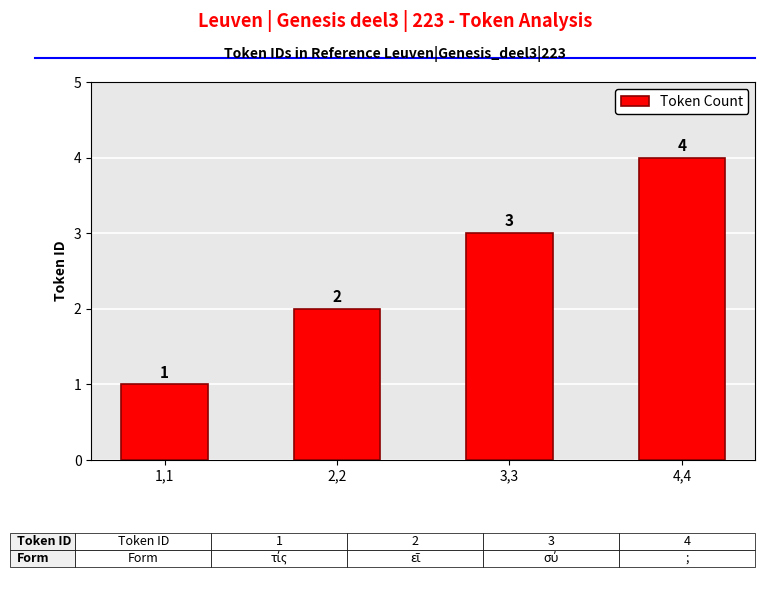

The chart shows a value of 2 at 2,2. True or false?

True